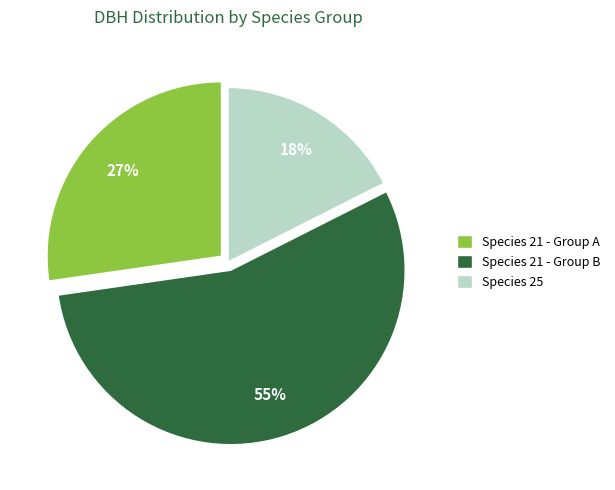

Is there a majority slice in this chart?

Yes